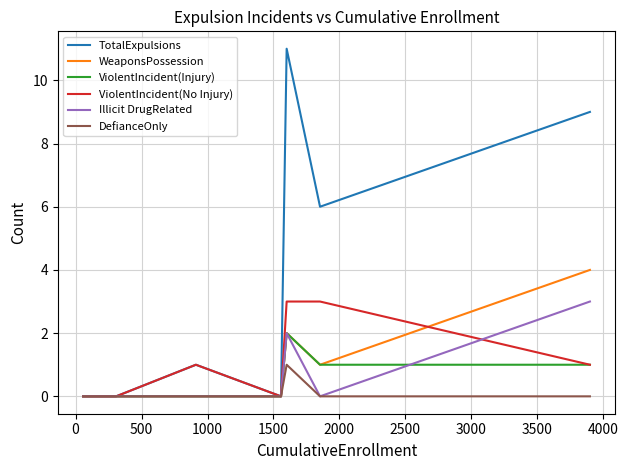

Which series has the widest spread of values?

TotalExpulsions